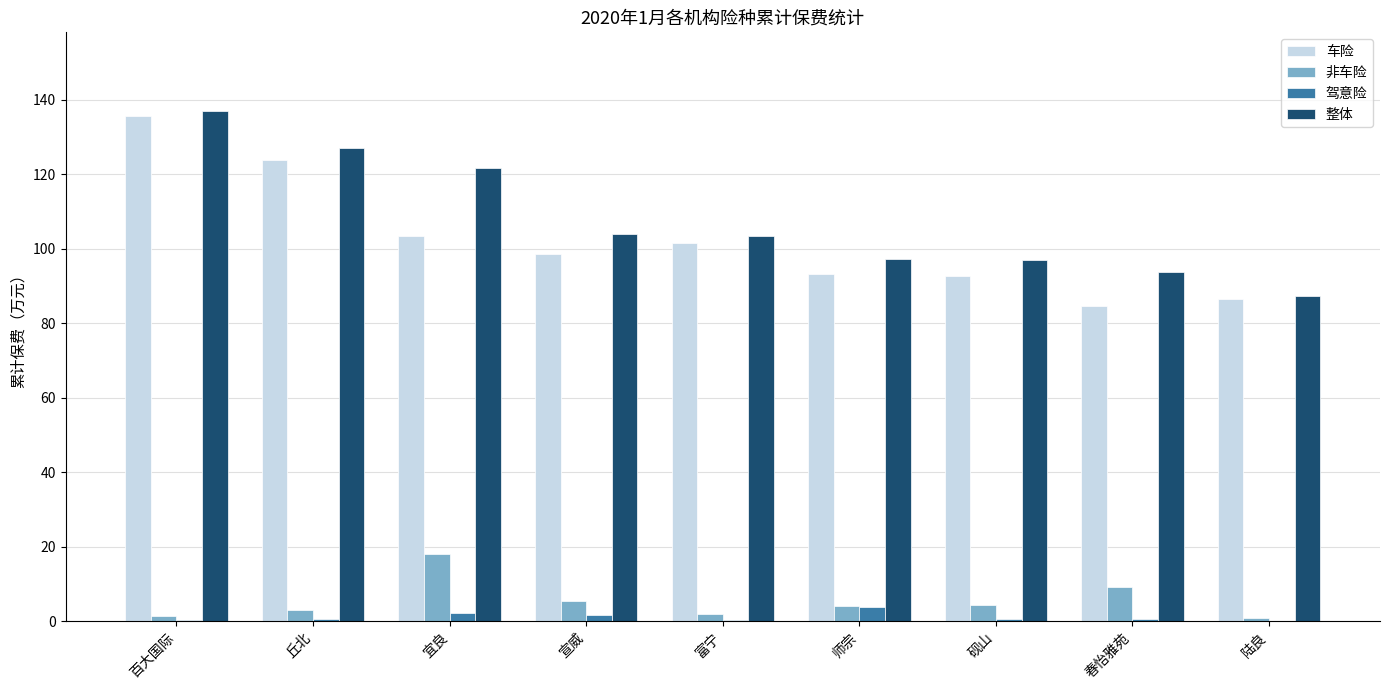

Between 富宁 and 陆良, which series saw the biggest shift?

整体